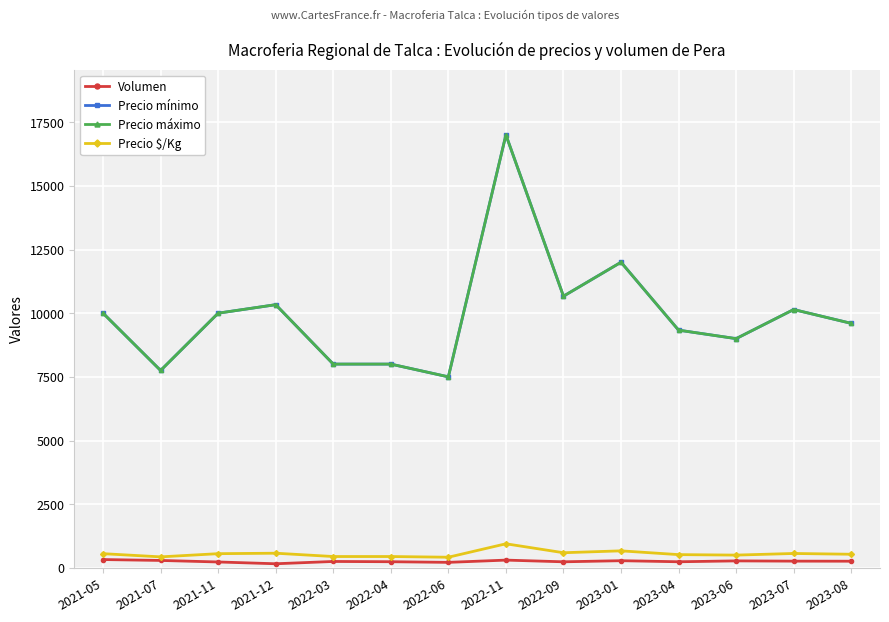

Reading left to right, transcribe all the data shown in this chart.

Volumen: 2021-05=325.0	2021-07=290.0	2021-11=230.0	2021-12=160.0	2022-03=250.0	2022-04=240.0	2022-06=215.0	2022-11=303.3	2022-09=236.7	2023-01=280.0	2023-04=238.3	2023-06=272.5	2023-07=262.9	2023-08=260.0
Precio mínimo: 2021-05=10000.0	2021-07=7750.0	2021-11=10000.0	2021-12=10333.3	2022-03=8000.0	2022-04=8000.0	2022-06=7500.0	2022-11=17000.0	2022-09=10666.7	2023-01=12000.0	2023-04=9333.3	2023-06=9000.0	2023-07=10142.9	2023-08=9600.0
Precio máximo: 2021-05=10000.0	2021-07=7750.0	2021-11=10000.0	2021-12=10333.3	2022-03=8000.0	2022-04=8000.0	2022-06=7500.0	2022-11=17000.0	2022-09=10666.7	2023-01=12000.0	2023-04=9333.3	2023-06=9000.0	2023-07=10142.9	2023-08=9600.0
Precio $/Kg: 2021-05=556.0	2021-07=430.5	2021-11=556.0	2021-12=574.0	2022-03=444.0	2022-04=444.0	2022-06=416.5	2022-11=944.3	2022-09=593.0	2023-01=667.0	2023-04=518.7	2023-06=500.0	2023-07=563.7	2023-08=533.4